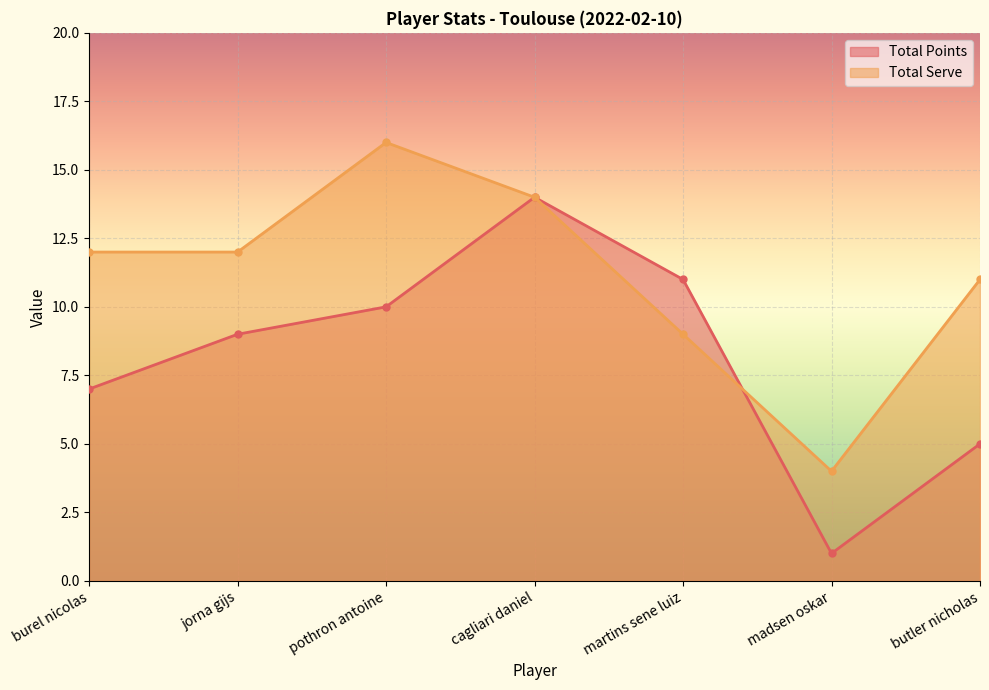

Which category has the lowest value in the Total Points series?

madsen oskar